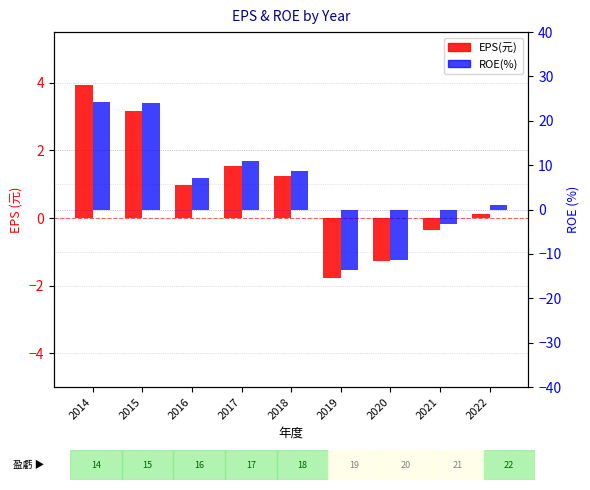

Reading left to right, what are all the values shown in this chart?

EPS(元): 4.0	3.2	1.0	1.6	1.2	-1.8	-1.3	-0.3	0.1
ROE(%): 24.2	24.1	7.0	11.0	8.6	-13.7	-11.4	-3.3	1.1